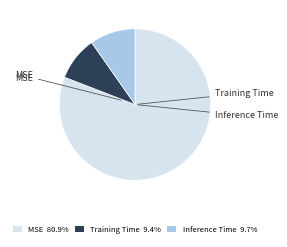

Does Inference Time represent more than half of the total?

No